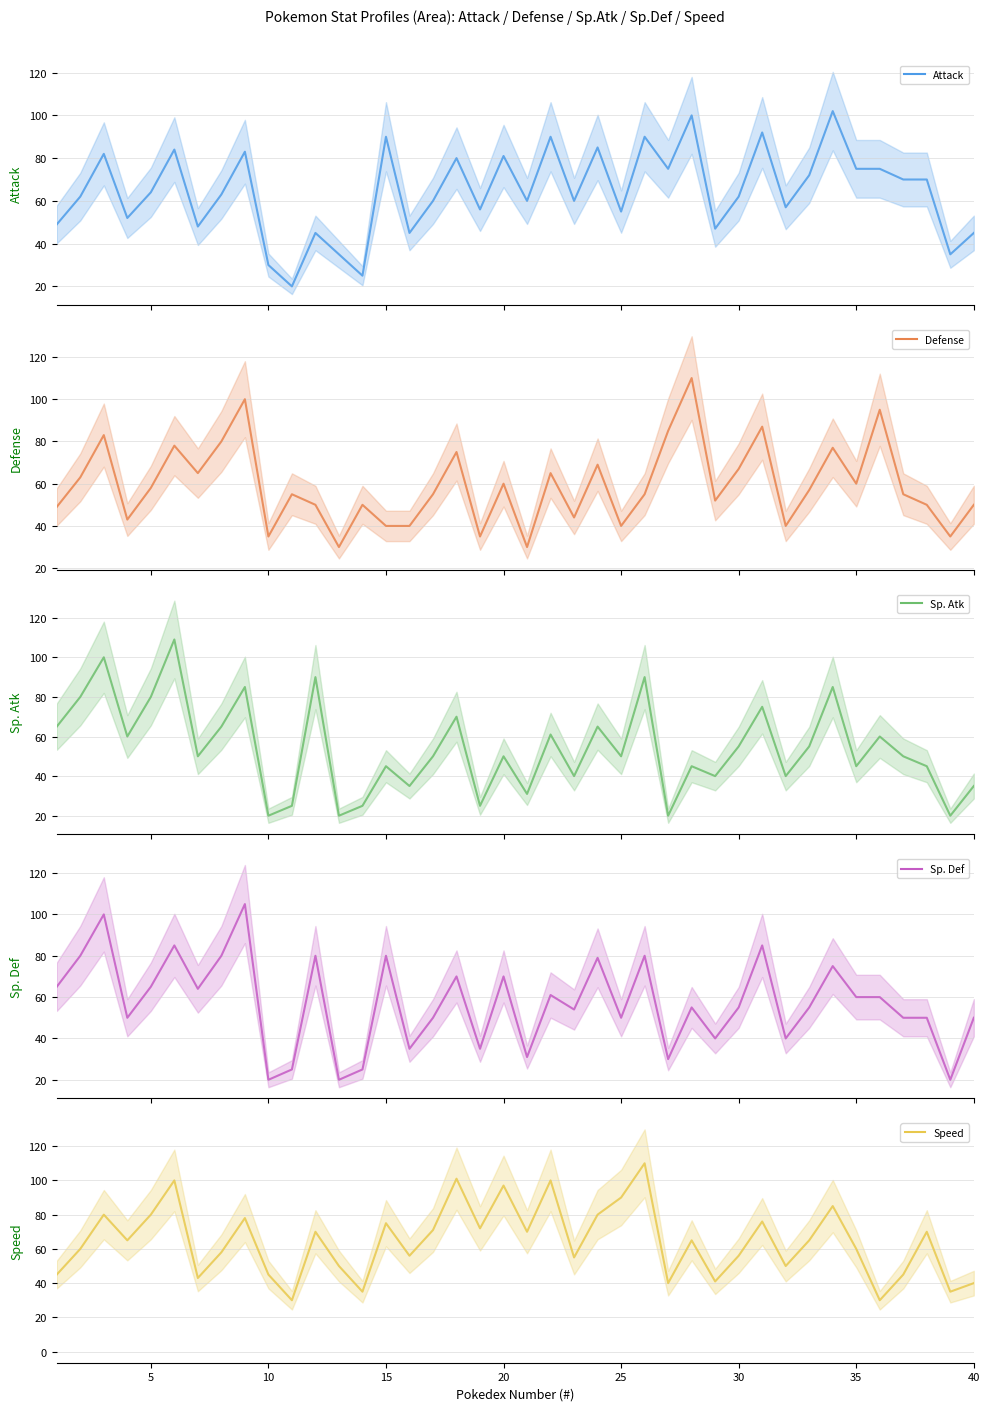

Is it true that Speed equals 104 at 30?

False